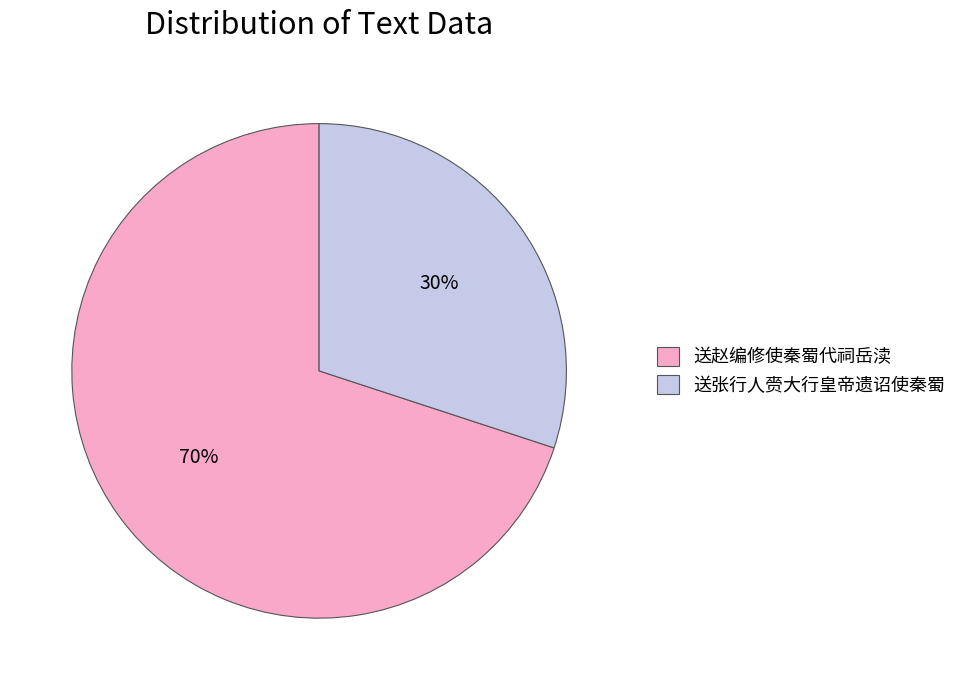

How many slices are in this pie chart?

2